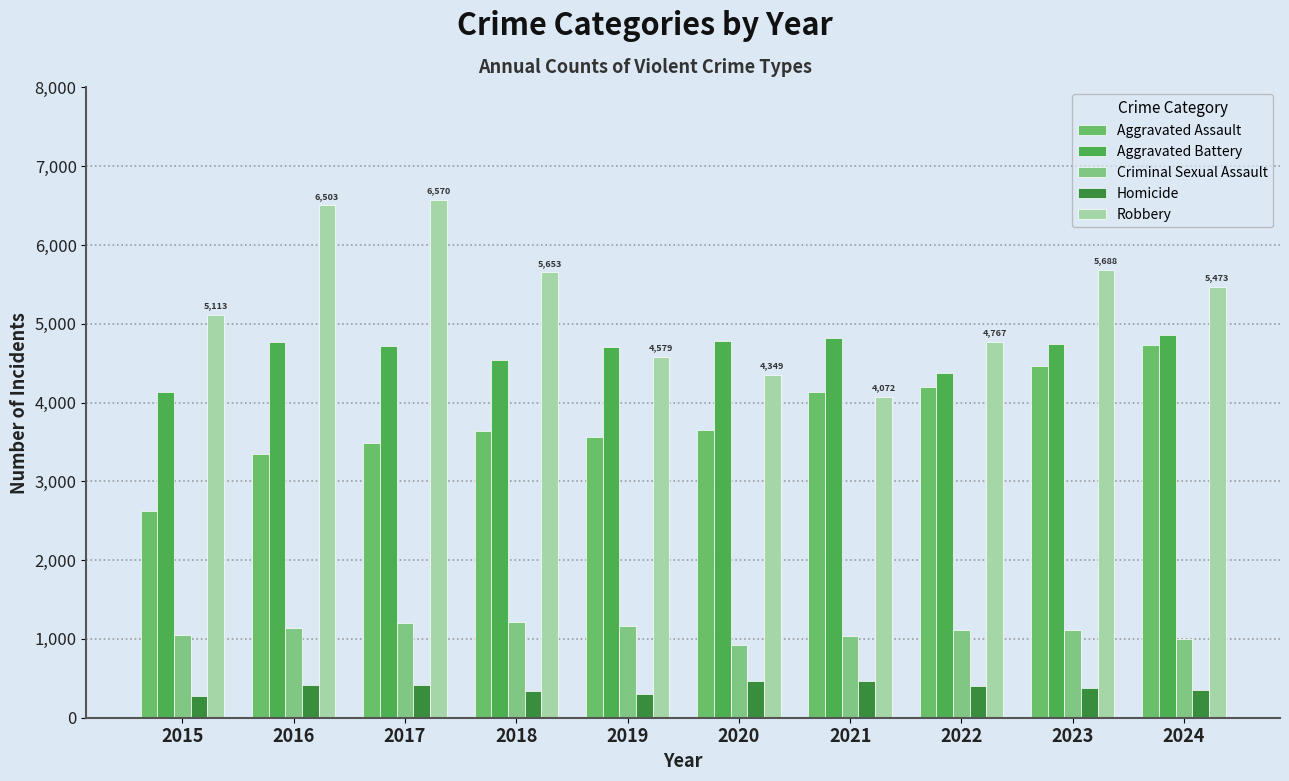

How many values in the Aggravated Battery series are below 4749?

5